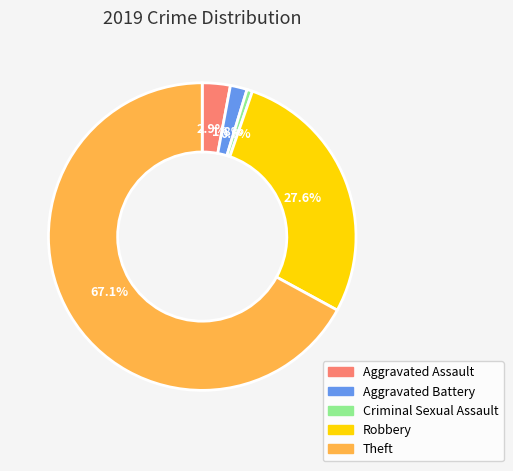

Between Aggravated Assault and Robbery, which is larger?

Robbery